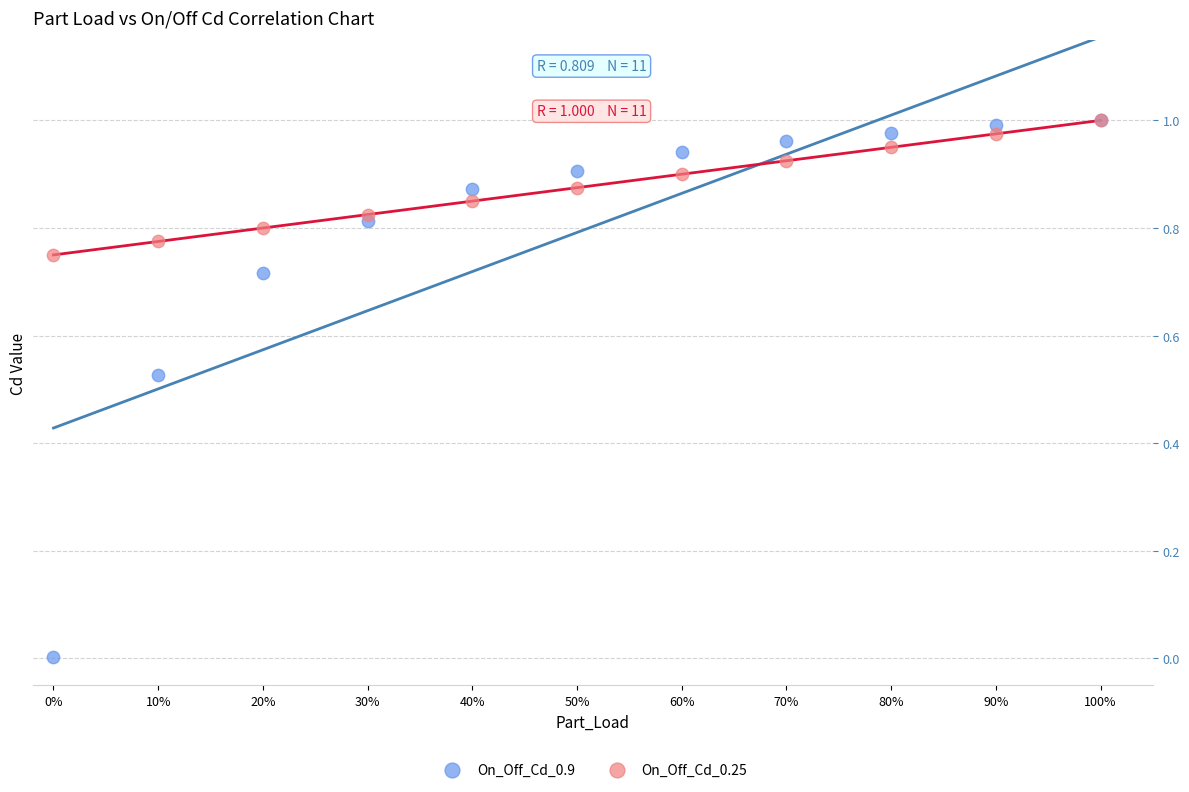

What are all the series names shown in the legend?

On_Off_Cd_0.9, On_Off_Cd_0.25